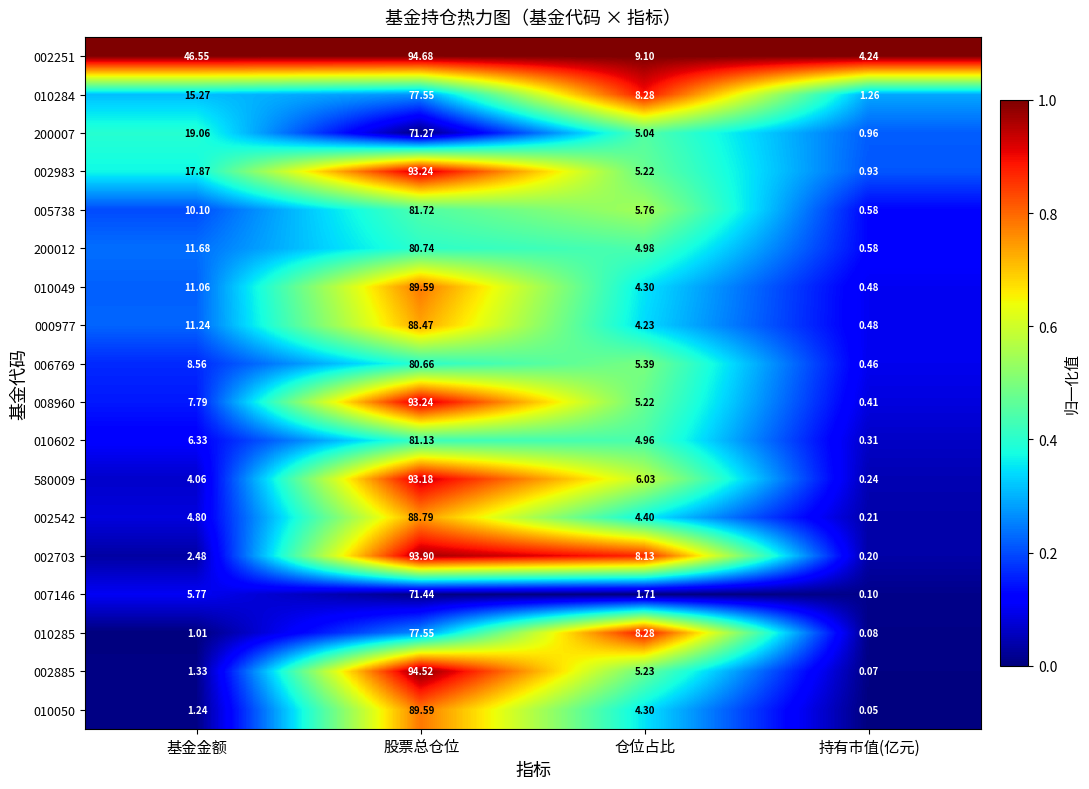

Rank the categories by 200012 value from highest to lowest.

股票总仓位, 基金金额, 仓位占比, 持有市值(亿元)